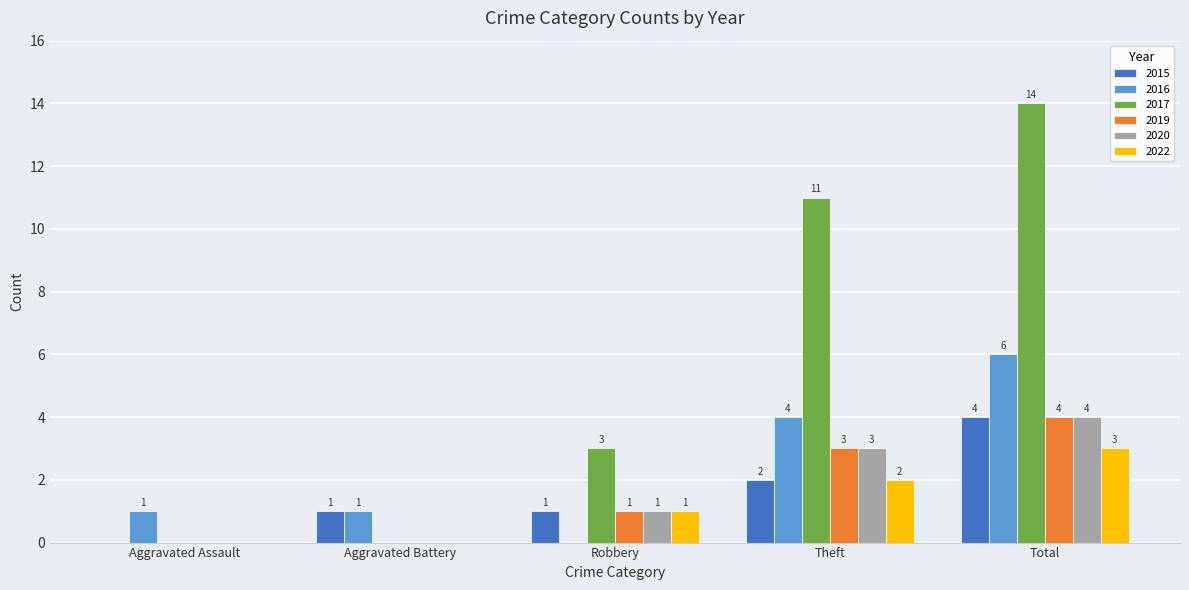

Which series changed the most between Aggravated Assault and Theft?

2017